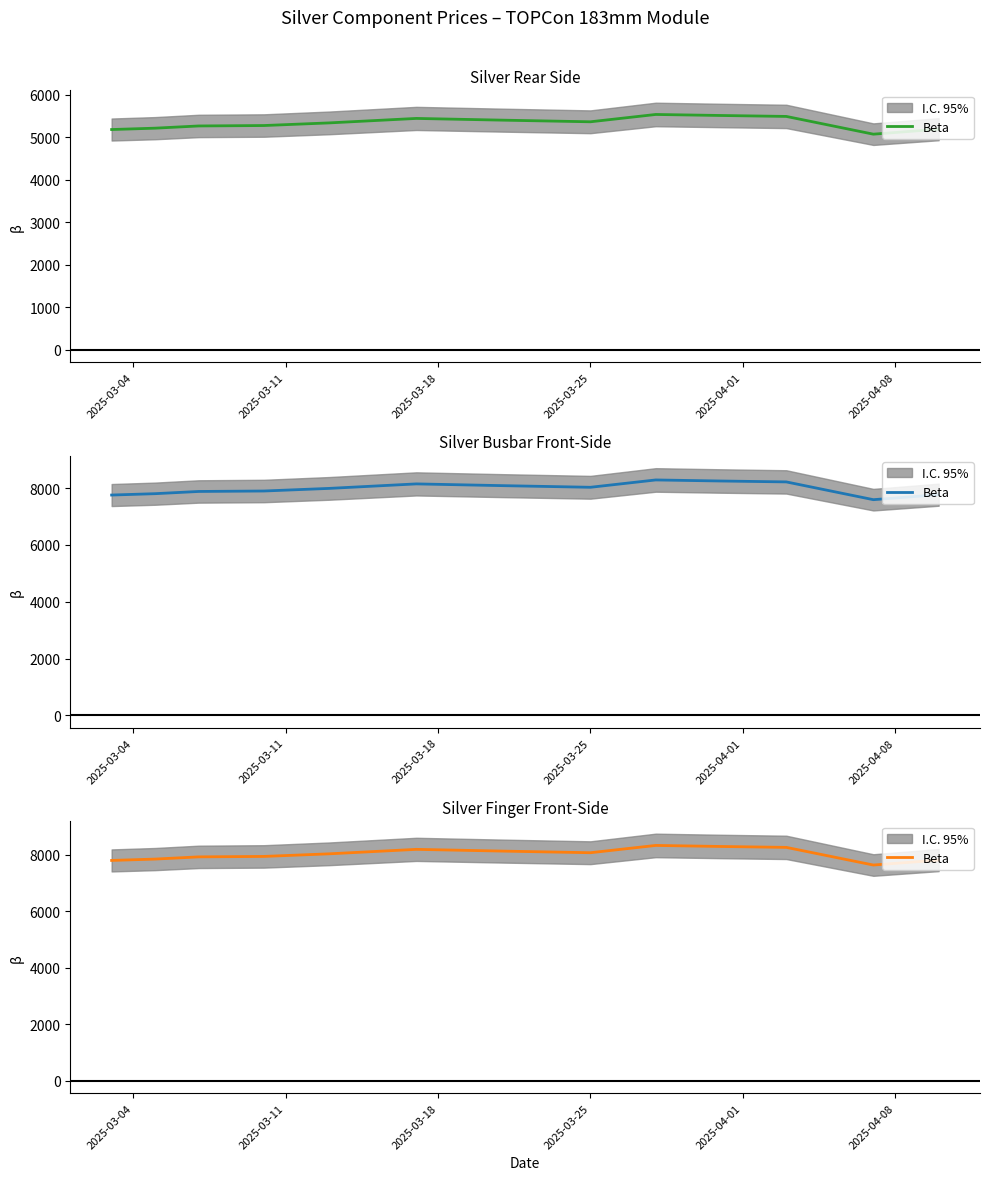

What is the label of the 13th point from the right?

2025-03-04